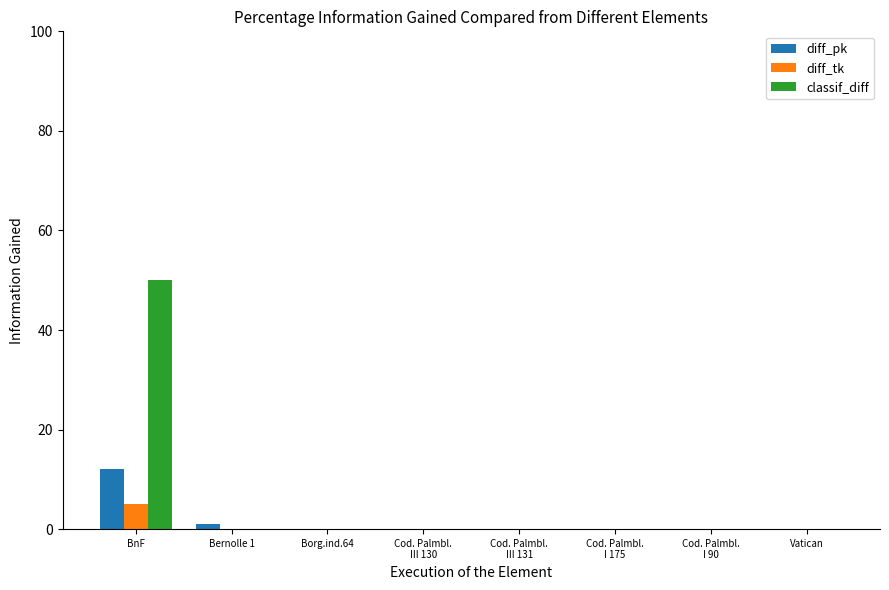

How many groups of bars are there?

8